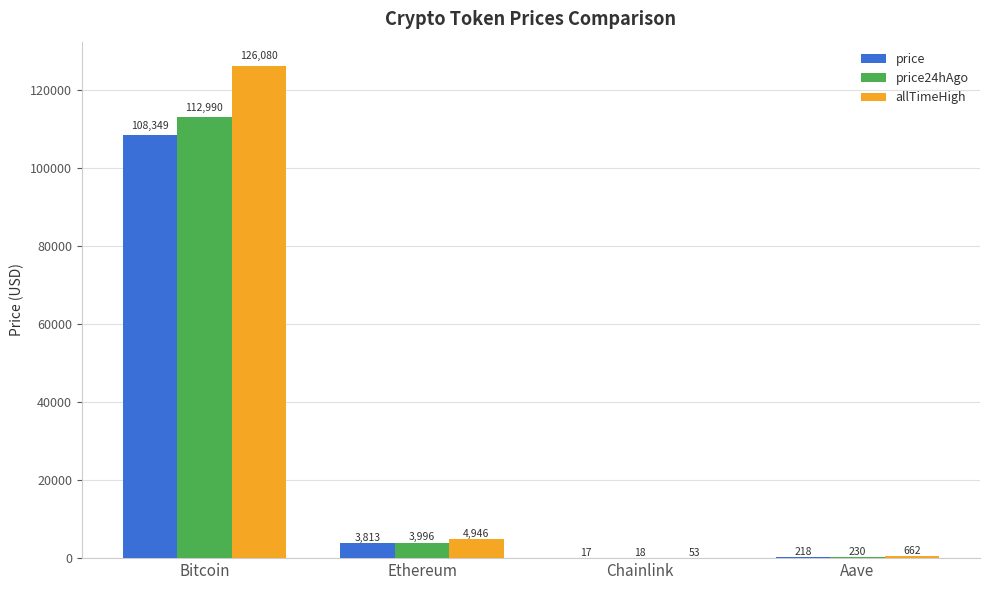

The allTimeHigh series shows 4946.1 at Ethereum. True or false?

True